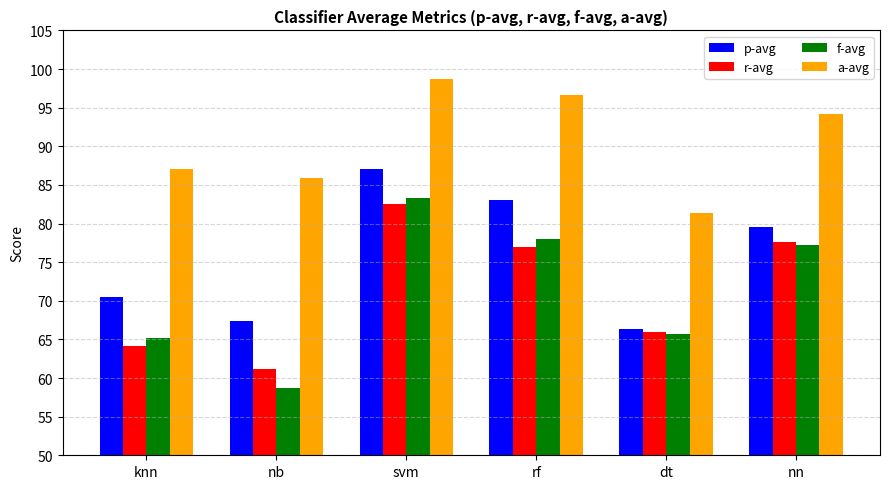

List the labels in order of r-avg value, smallest first.

nb, knn, dt, rf, nn, svm